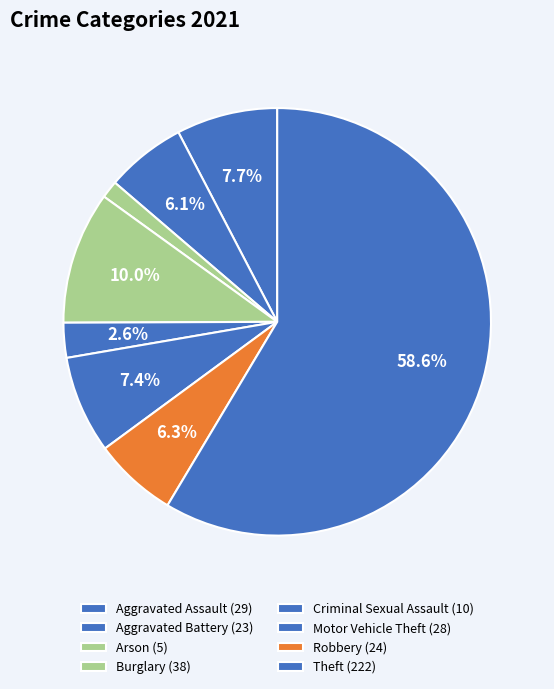

To the nearest percent, what percentage of the pie is Motor Vehicle Theft?

7%